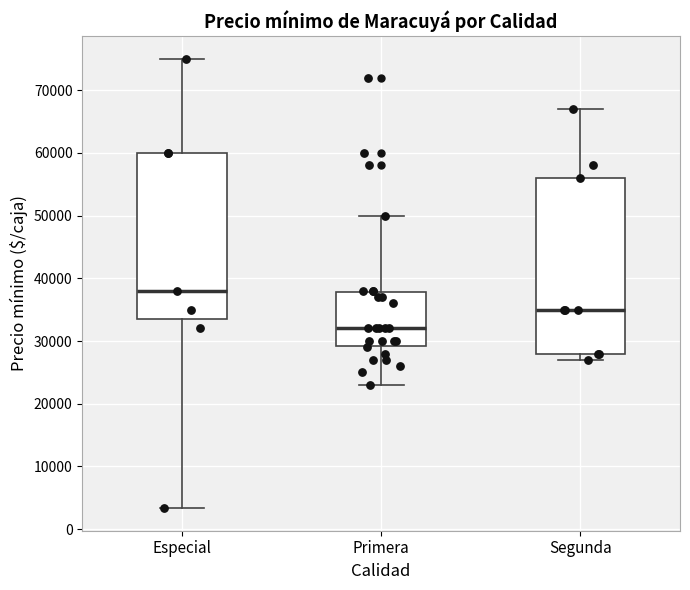

Where does the median line of the box for Segunda sit on the y-axis? The values are not printed on the chart, so give them approximately, as read against the axis.

35000